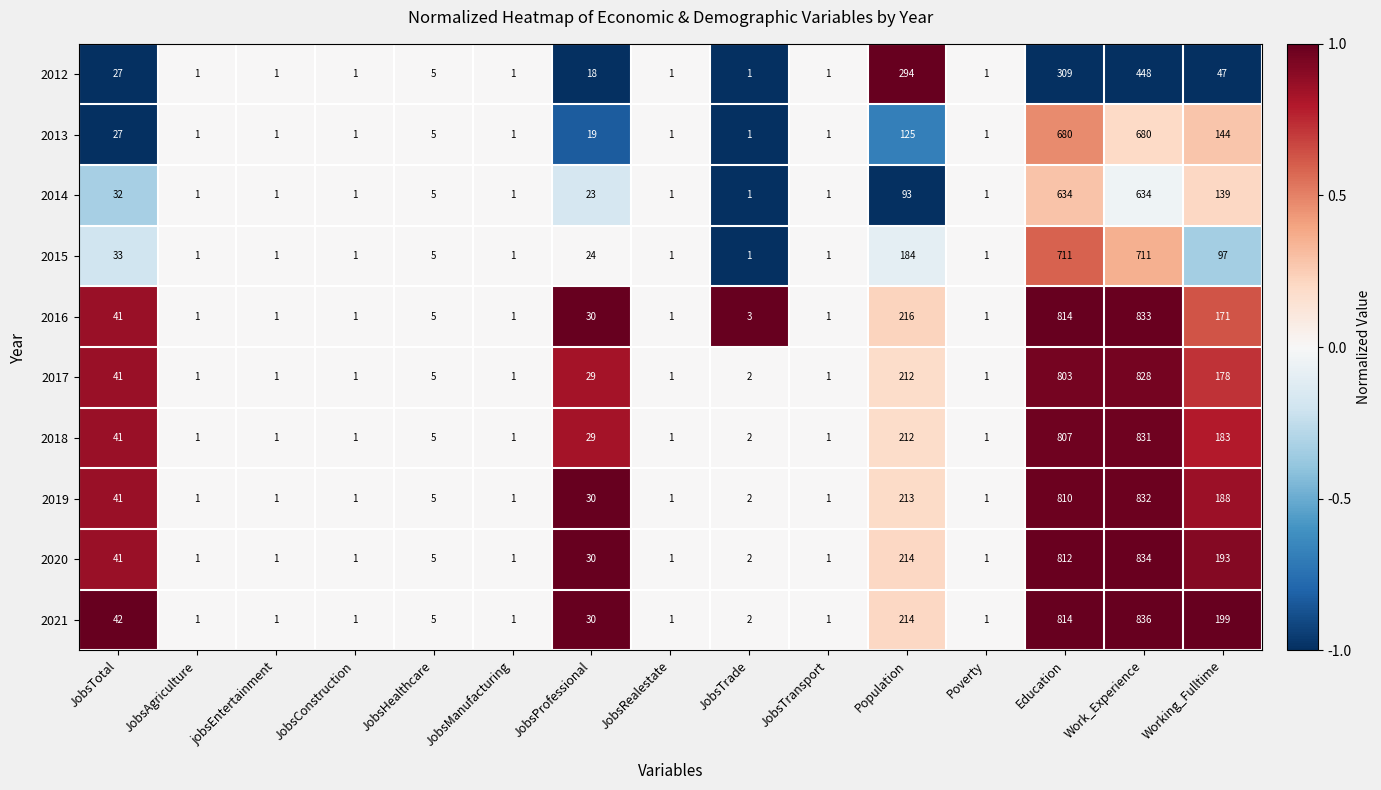

Which series has the largest total across all categories?

2021